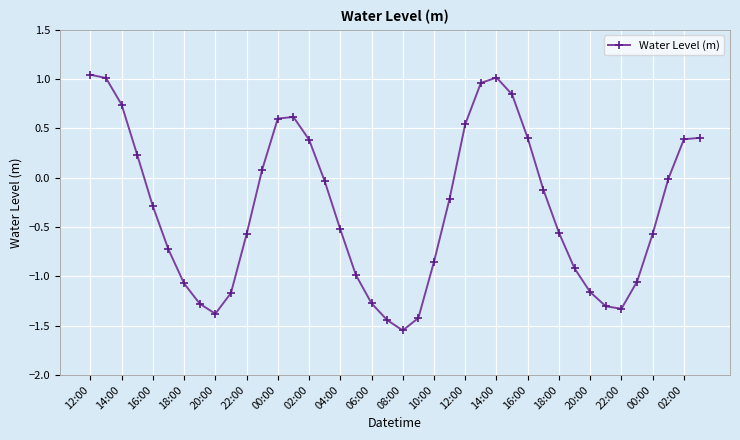

What is the average value?

-0.3